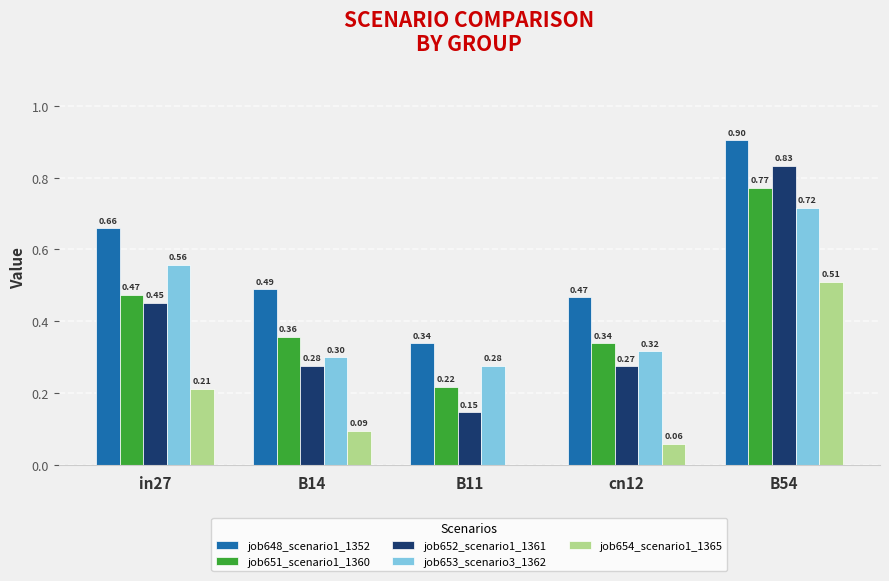

Which series changed the most between B11 and B54?

job652_scenario1_1361